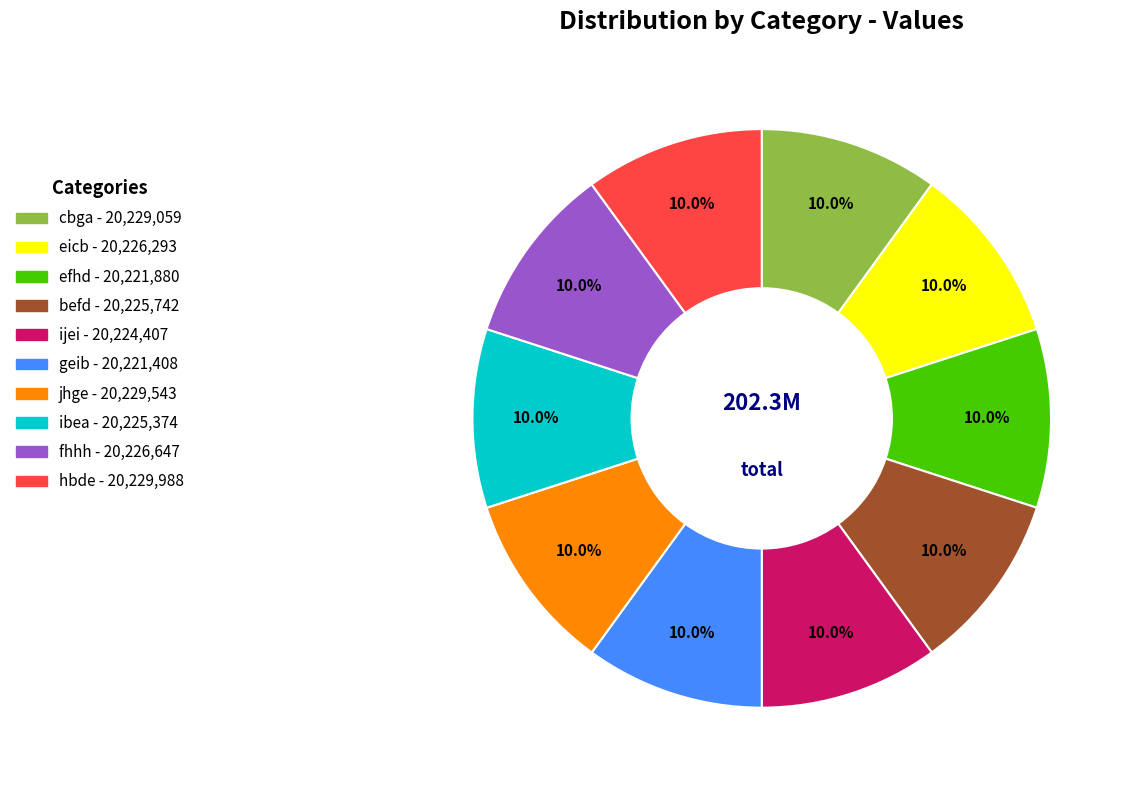

Combined, do eicb and fhhh account for over 50%?

No